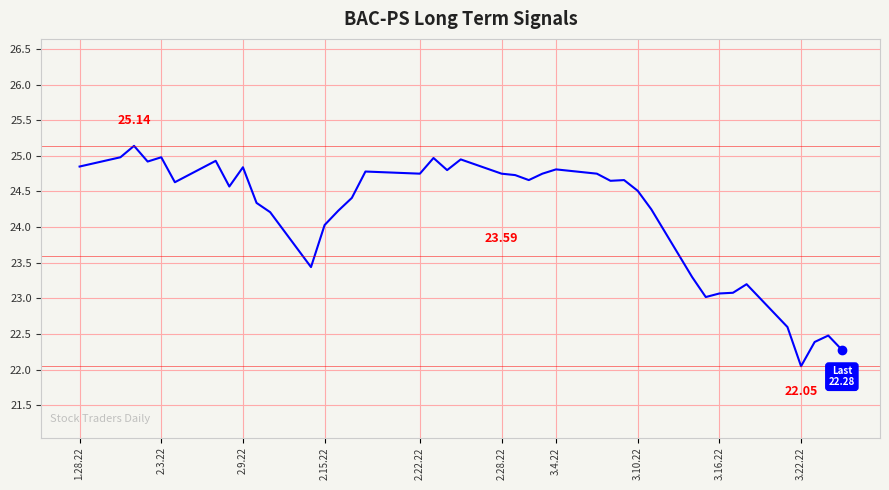

What is the maximum value shown in the chart?

25.1